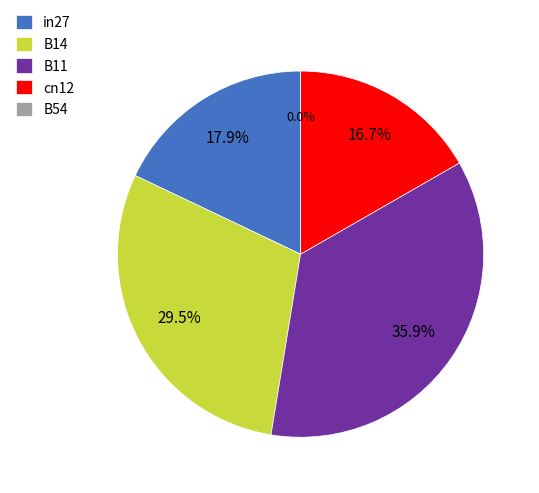

To the nearest percent, what portion does B11 represent?

36%